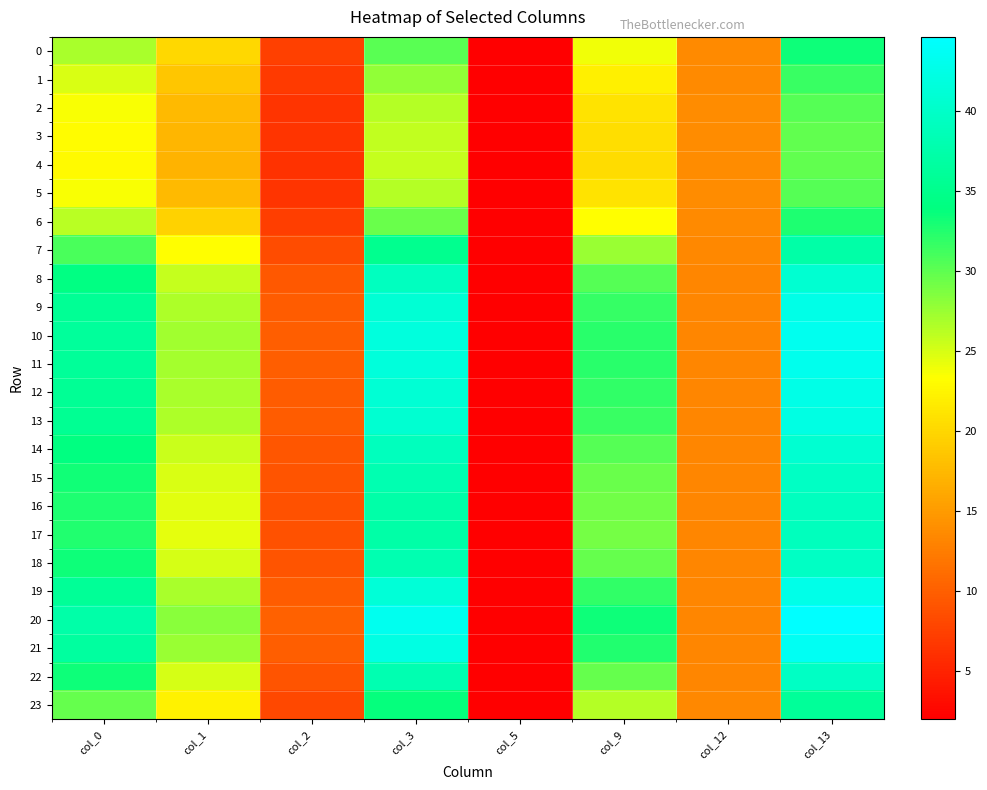

What is the greatest value displayed?

44.6